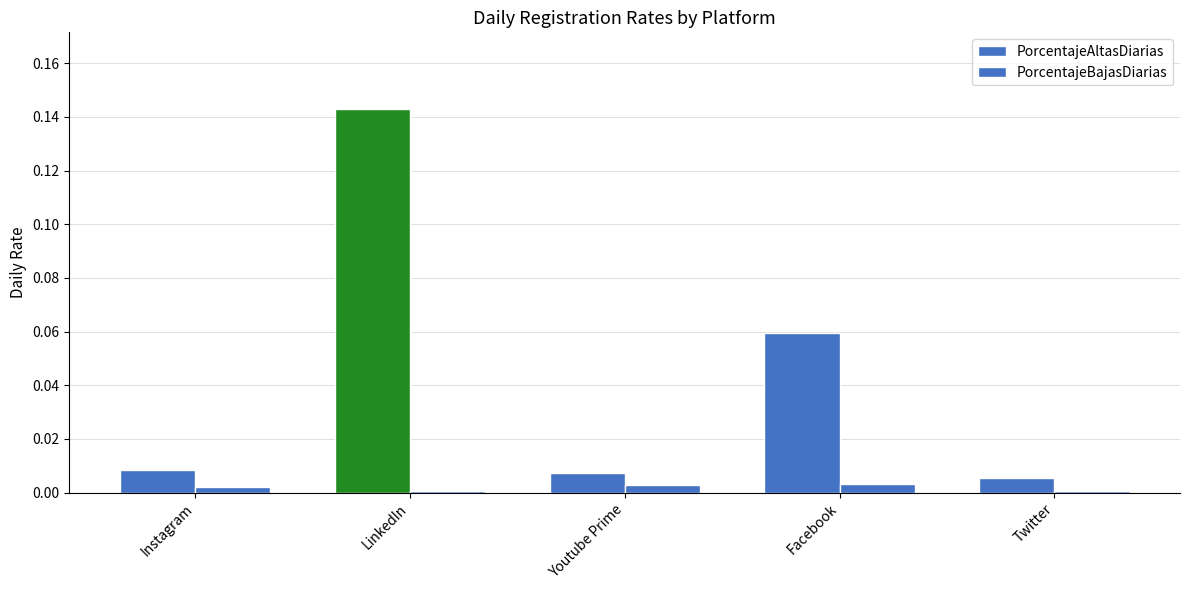

Reading right to left, list all the values displayed in this chart.

PorcentajeAltasDiarias: 0.0	0.1	0.0	0.1	0.0
PorcentajeBajasDiarias: 0.0	0.0	0.0	0.0	0.0